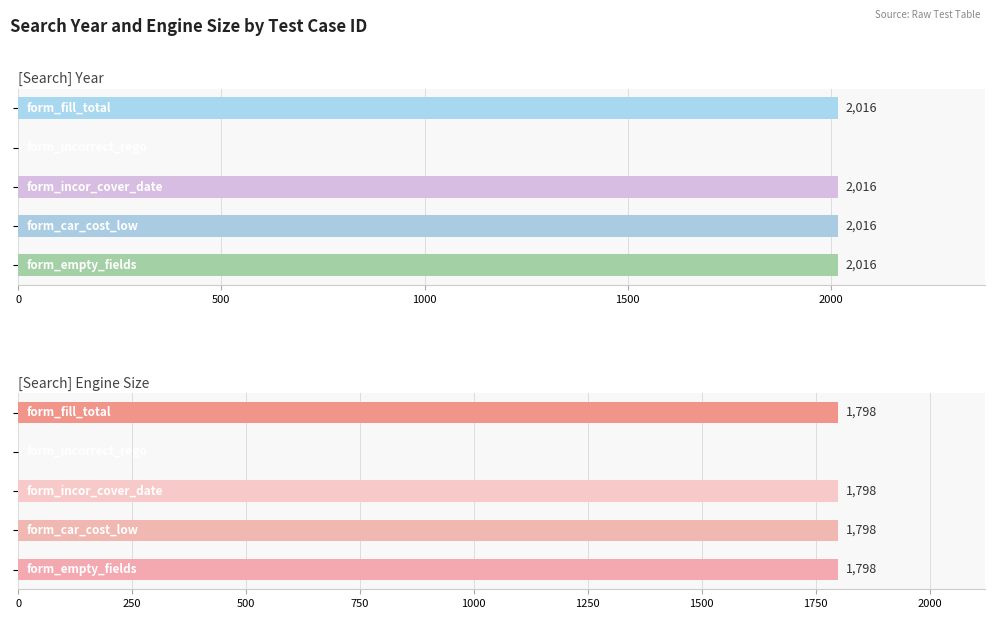

True or false: [Search] Year has a value of 2016 at 1000.

True